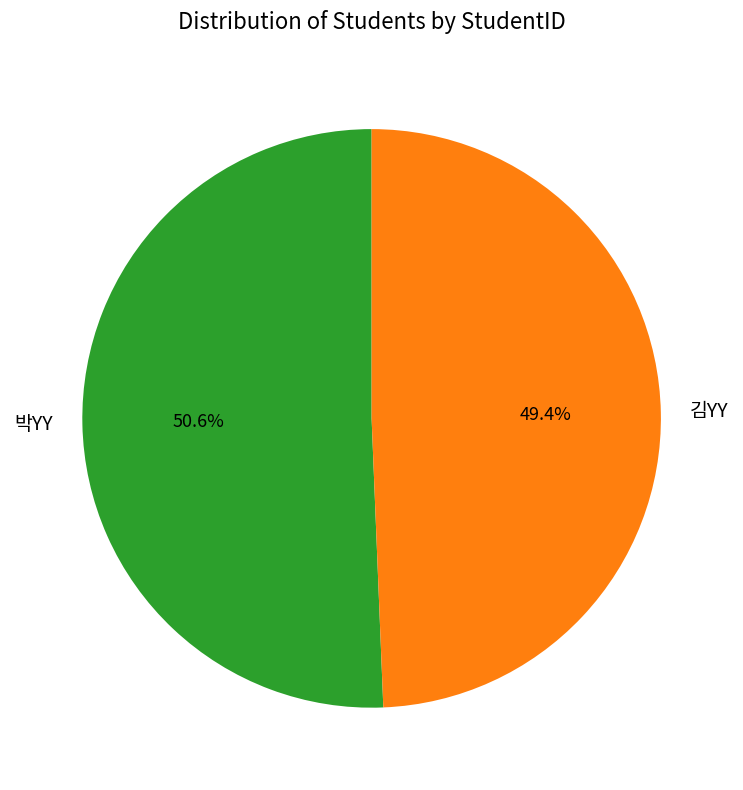

What is the smallest slice in the pie chart?

김YY